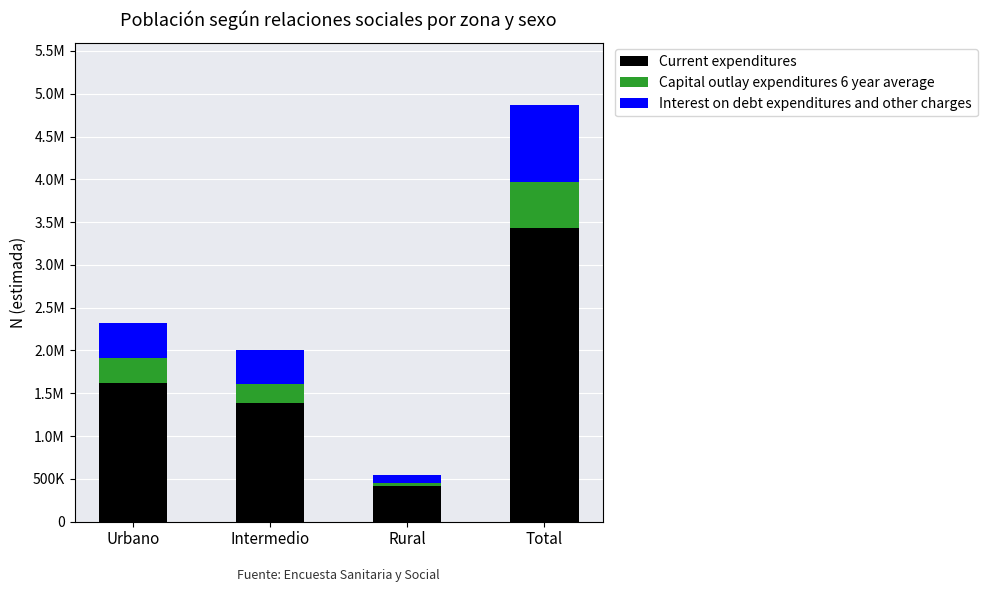

Does the chart contain any negative values?

No